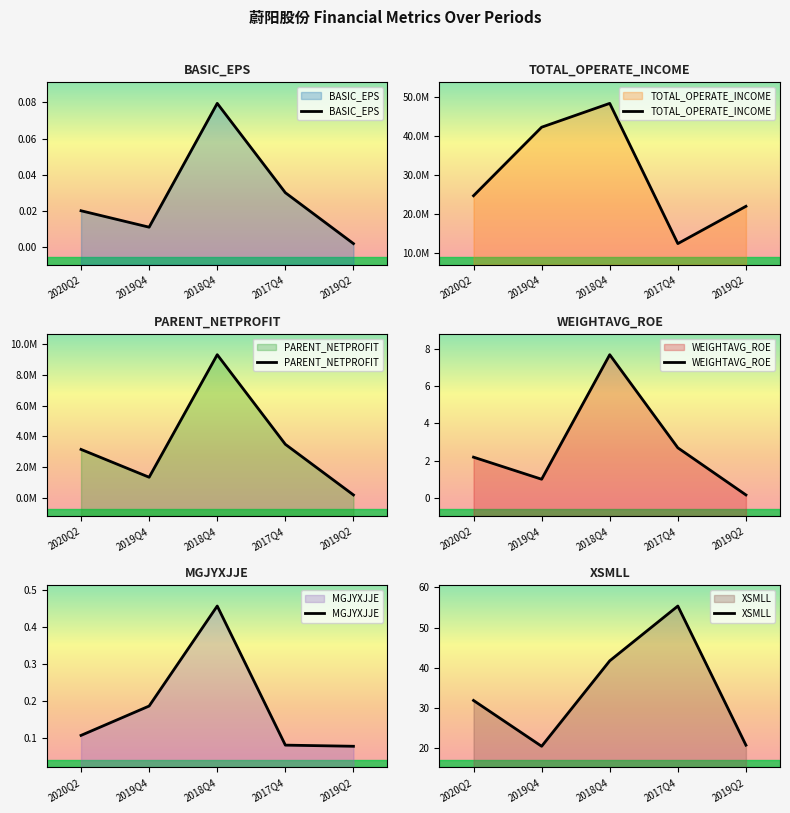

What are all the series names shown in the legend?

BASIC_EPS, TOTAL_OPERATE_INCOME, PARENT_NETPROFIT, WEIGHTAVG_ROE, MGJYXJJE, XSMLL